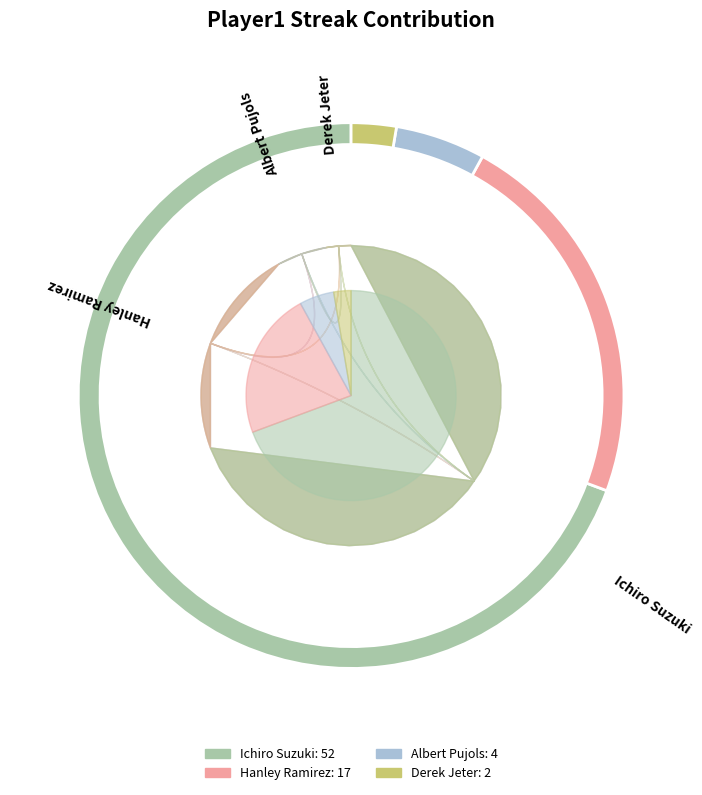

Rank the categories by value from highest to lowest.

Ichiro Suzuki, Hanley Ramirez, Albert Pujols, Derek Jeter